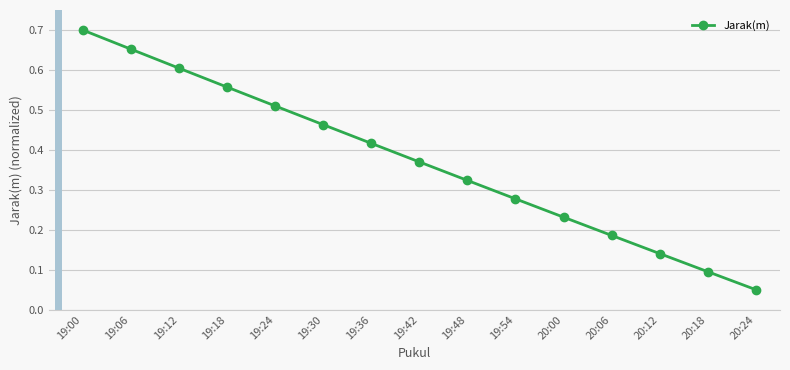

Reading right to left, what are all the values shown in this chart?

20:24=0.1	20:18=0.1	20:12=0.1	20:06=0.2	20:00=0.2	19:54=0.3	19:48=0.3	19:42=0.4	19:36=0.4	19:30=0.5	19:24=0.5	19:18=0.6	19:12=0.6	19:06=0.7	19:00=0.7